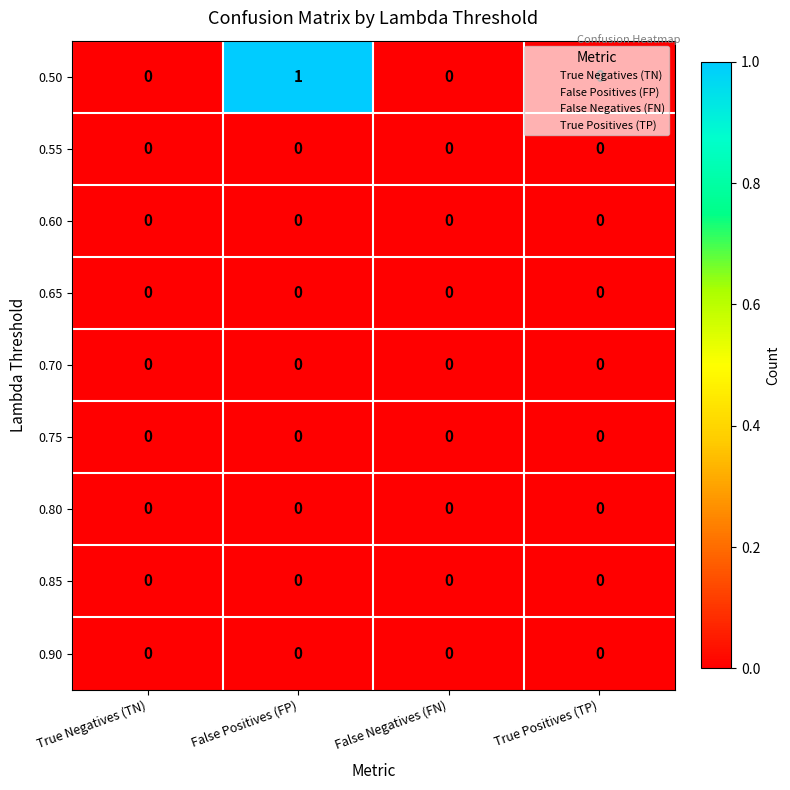

Which series has the largest total across all categories?

0.50